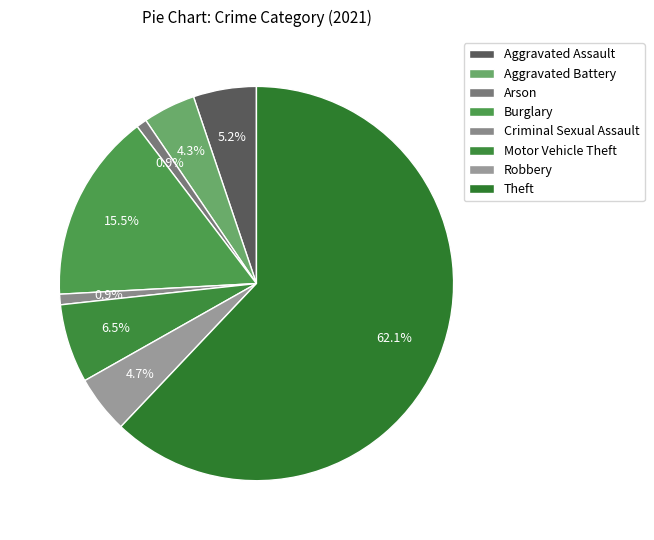

Which has a higher value, Burglary or Theft?

Theft